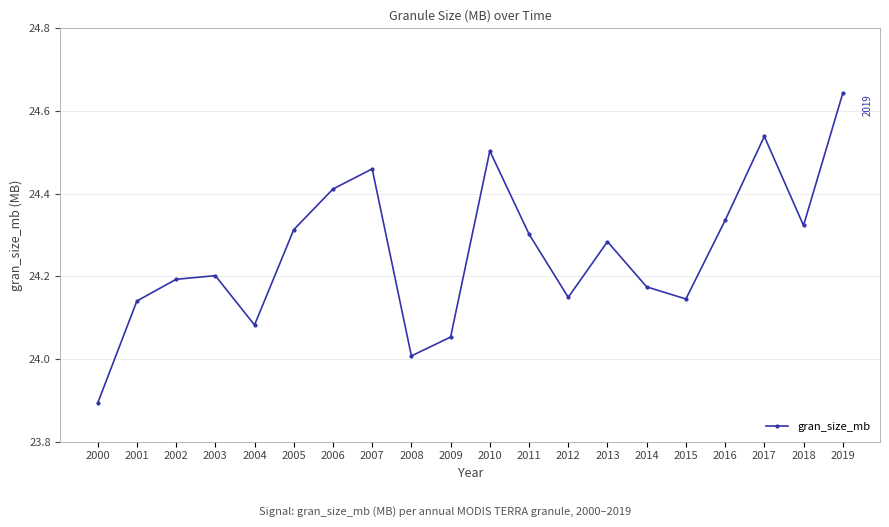

Does the chart display data point markers on the line(s)?

Yes